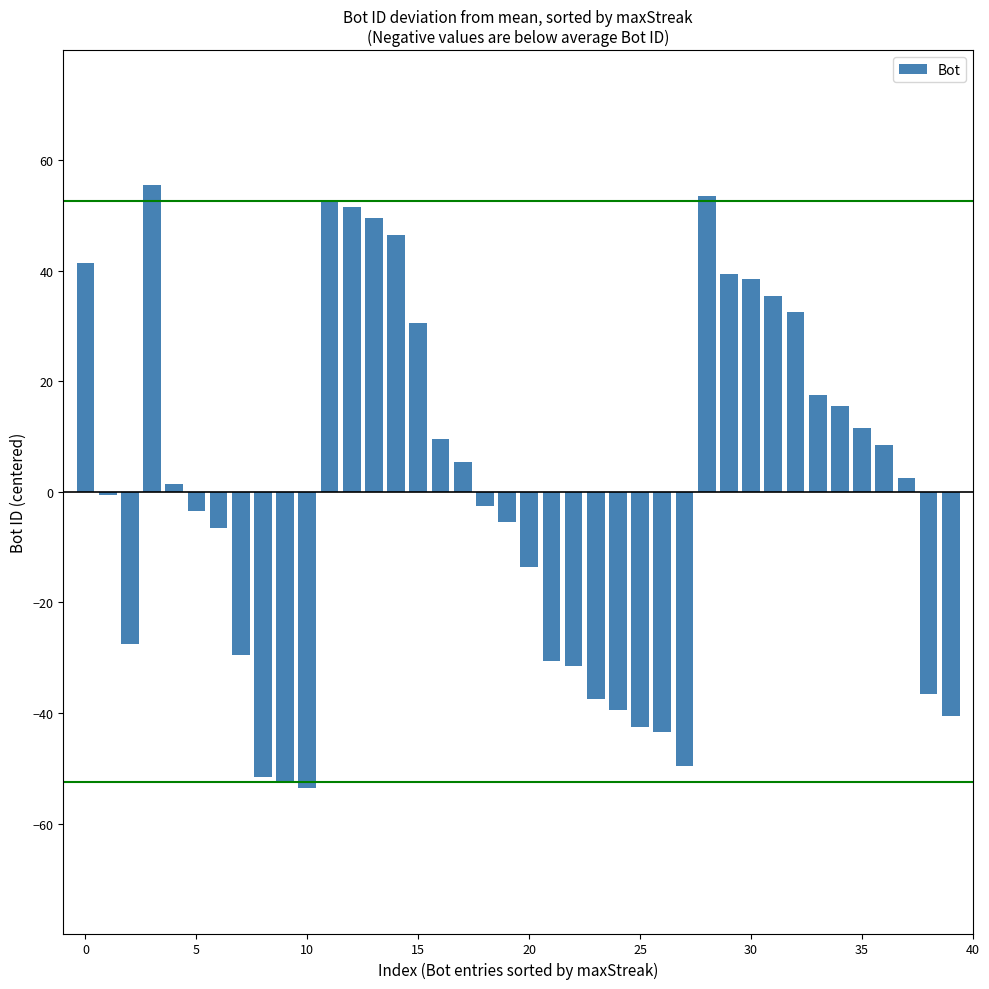

What is the smallest value displayed?

-53.5